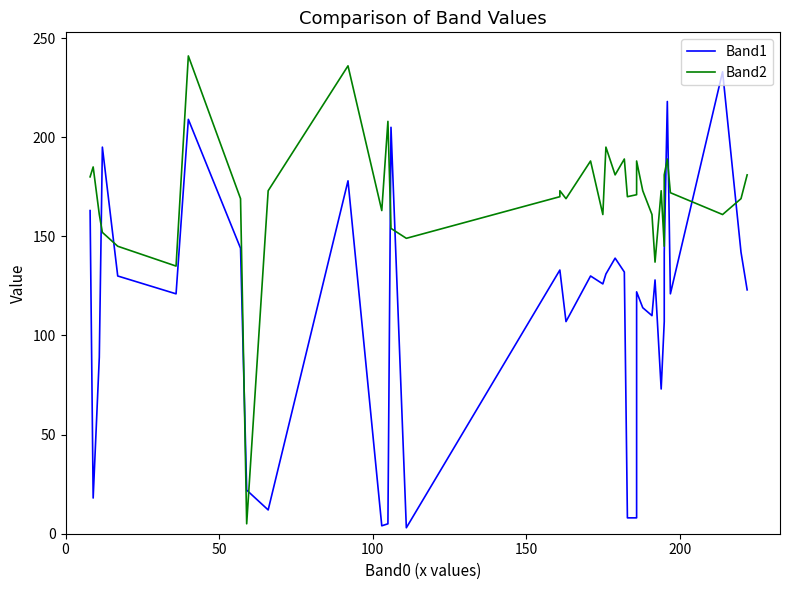

What is the difference between the maximum and minimum values in the Band2 series?

236